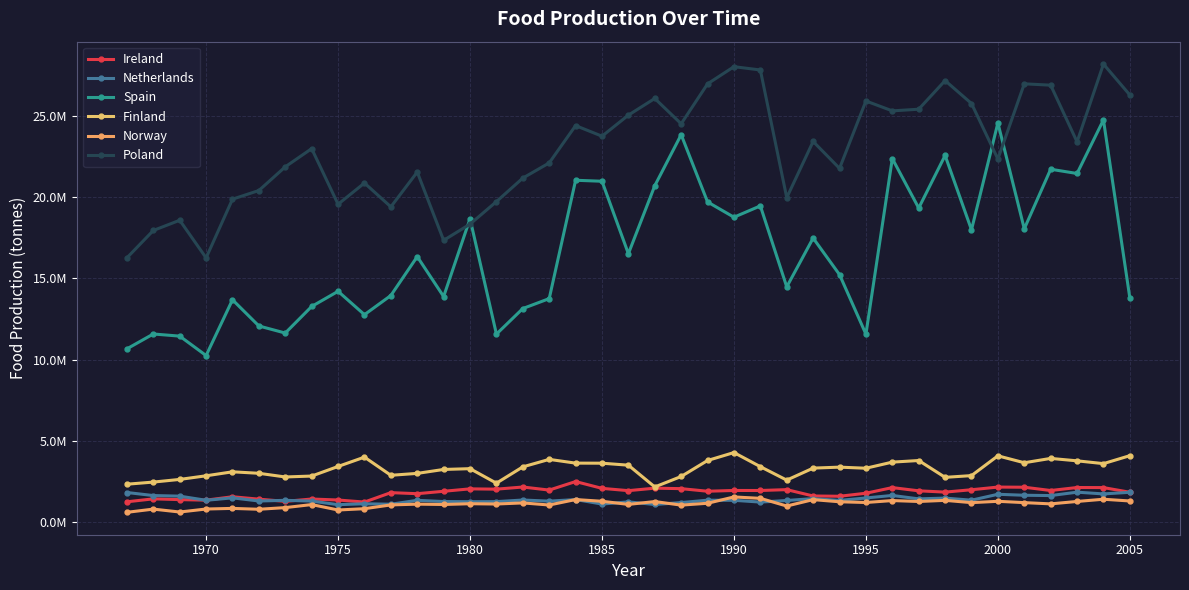

True or false: Ireland has more than 1 points higher than both neighbors.

True